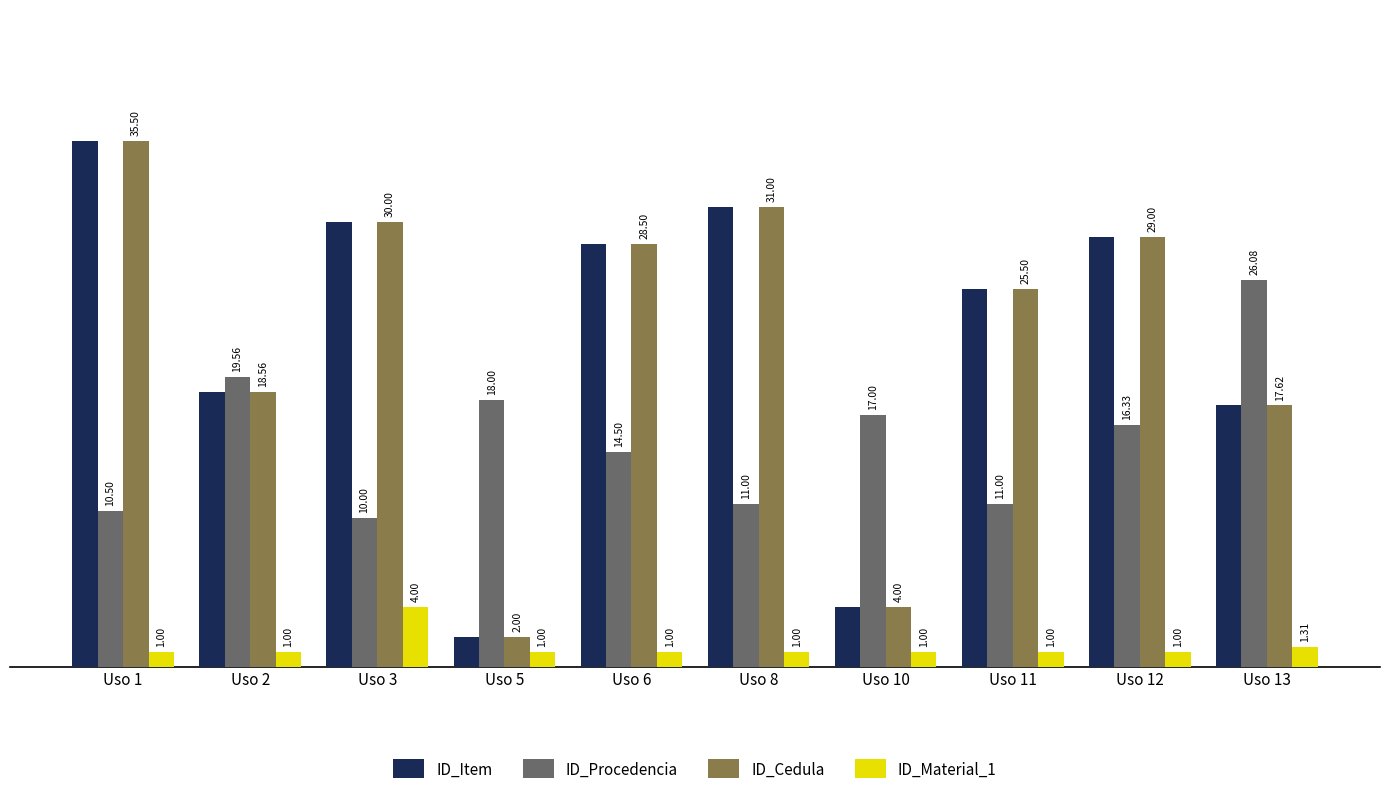

How many data points in ID_Cedula are above 28?

5